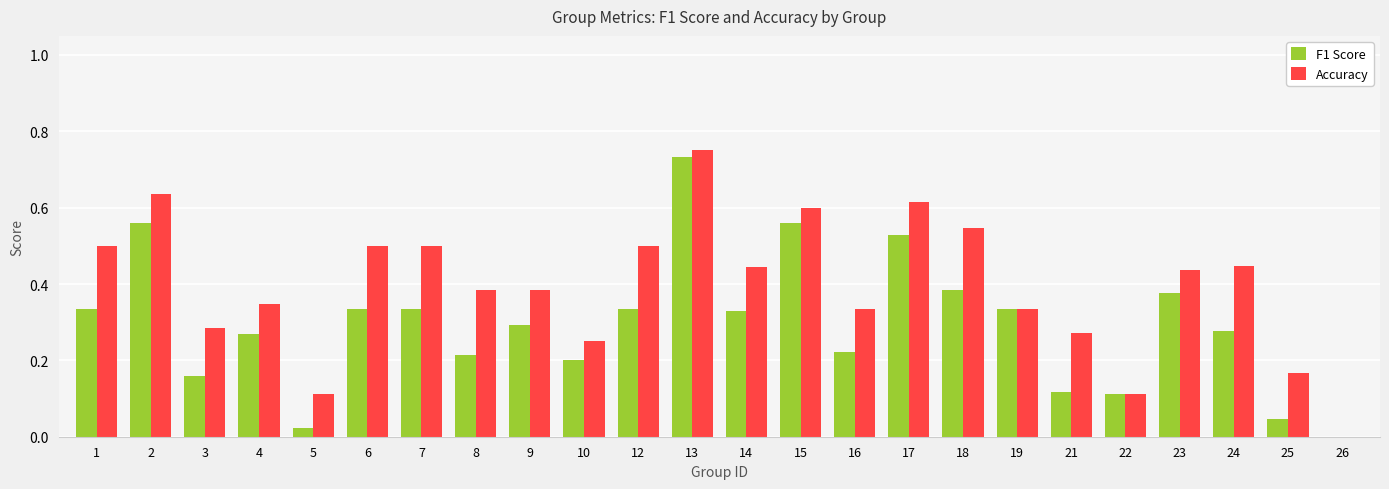

Which series changed the most between 5 and 26?

Accuracy